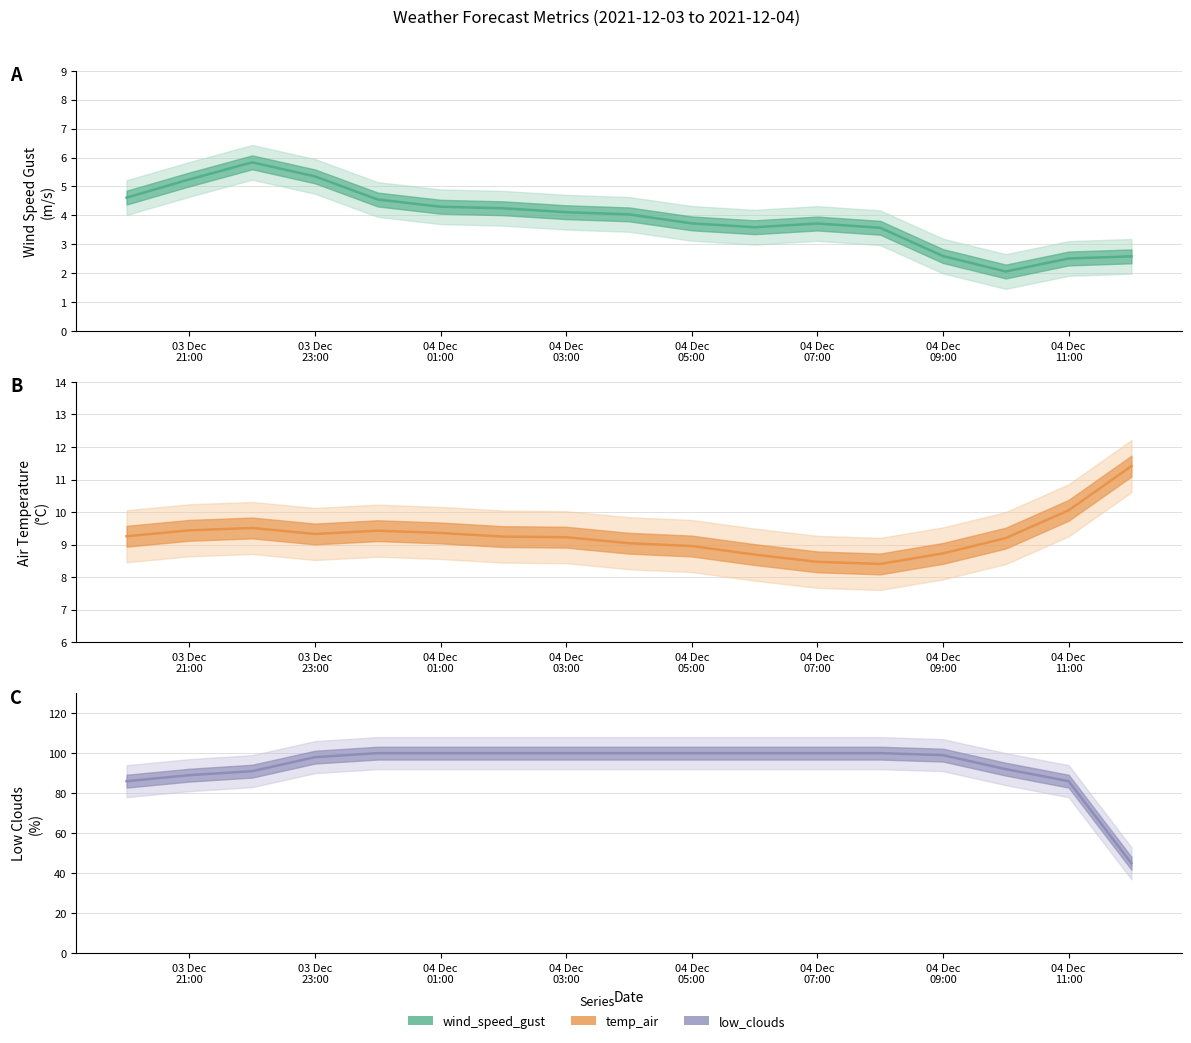

Where does the temp_air series first go above 9?

03 Dec
21:00